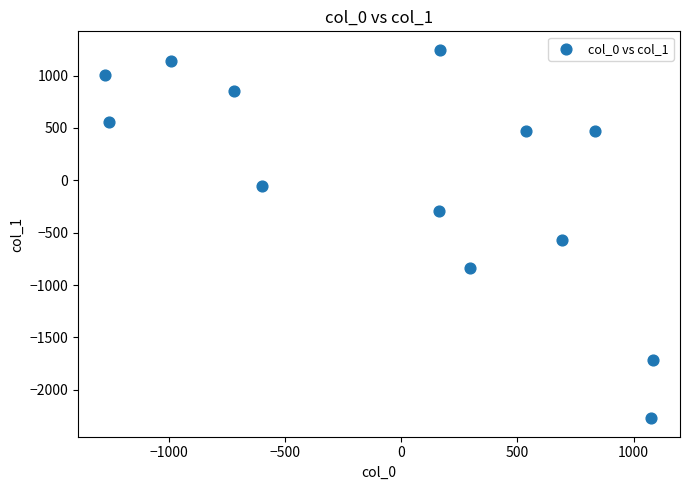

What is the range of Y values (max minus min)?

3519.6